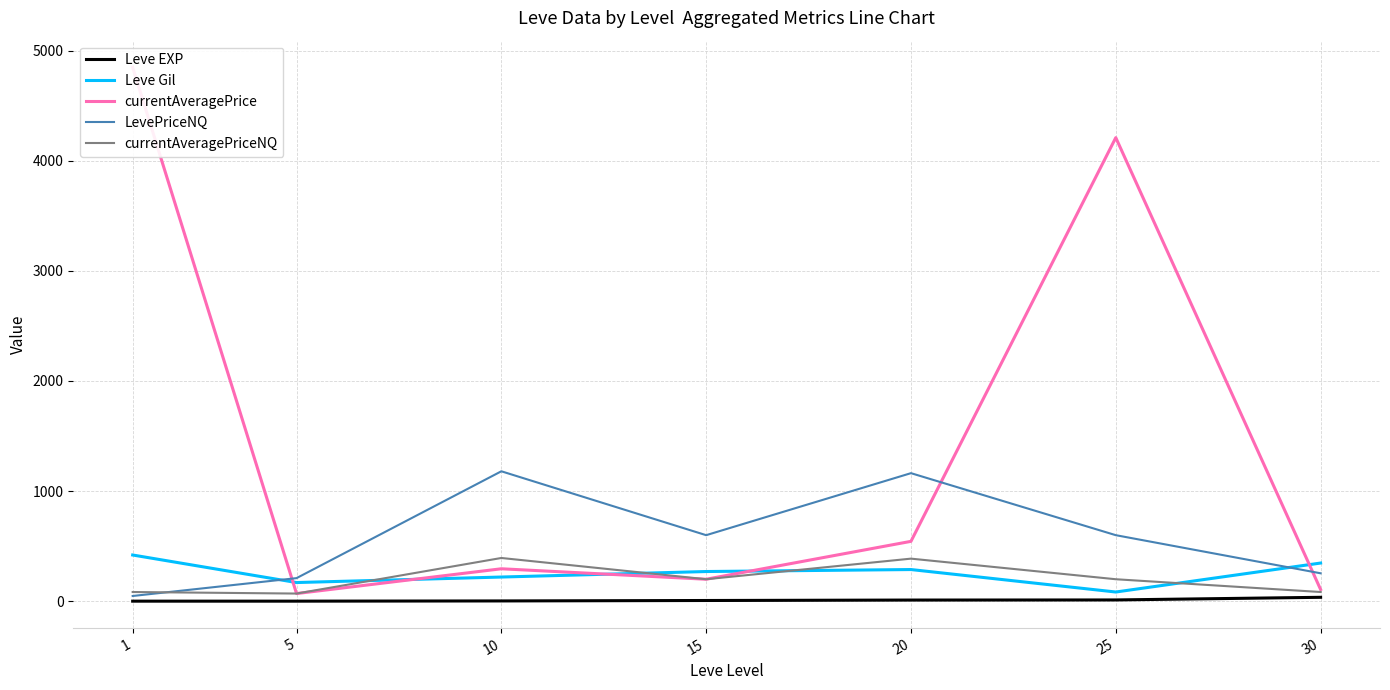

At which category is the sum across all series the highest?

1